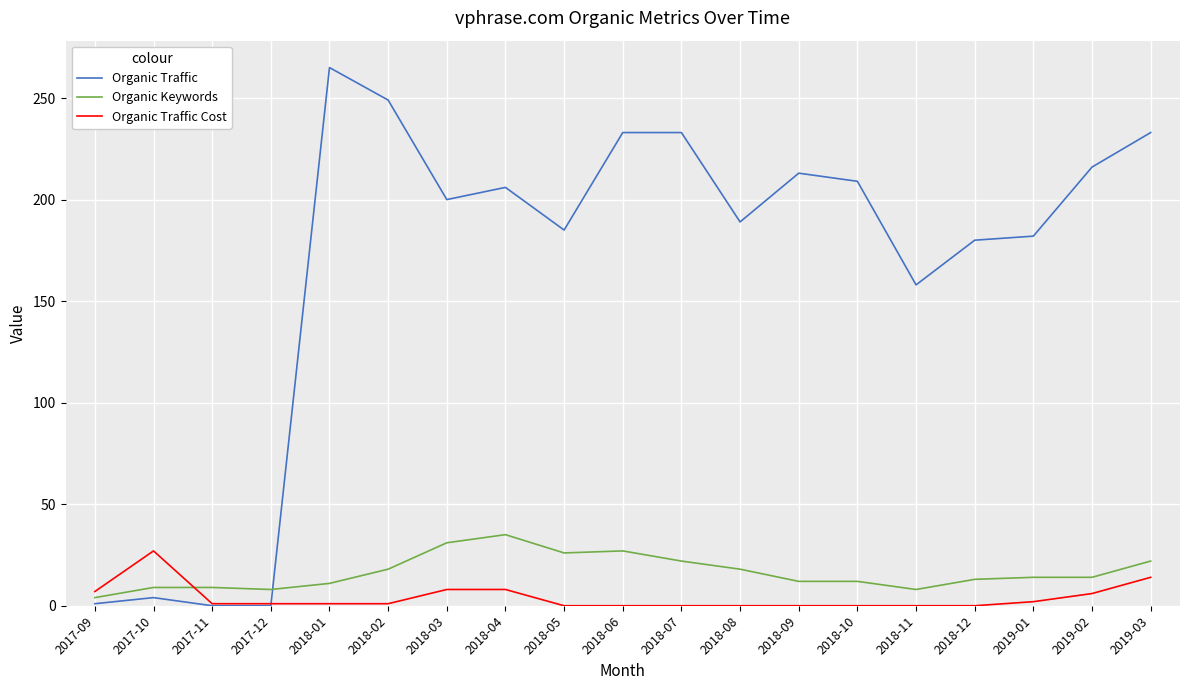

At which label does Organic Traffic reach its peak?

2018-01